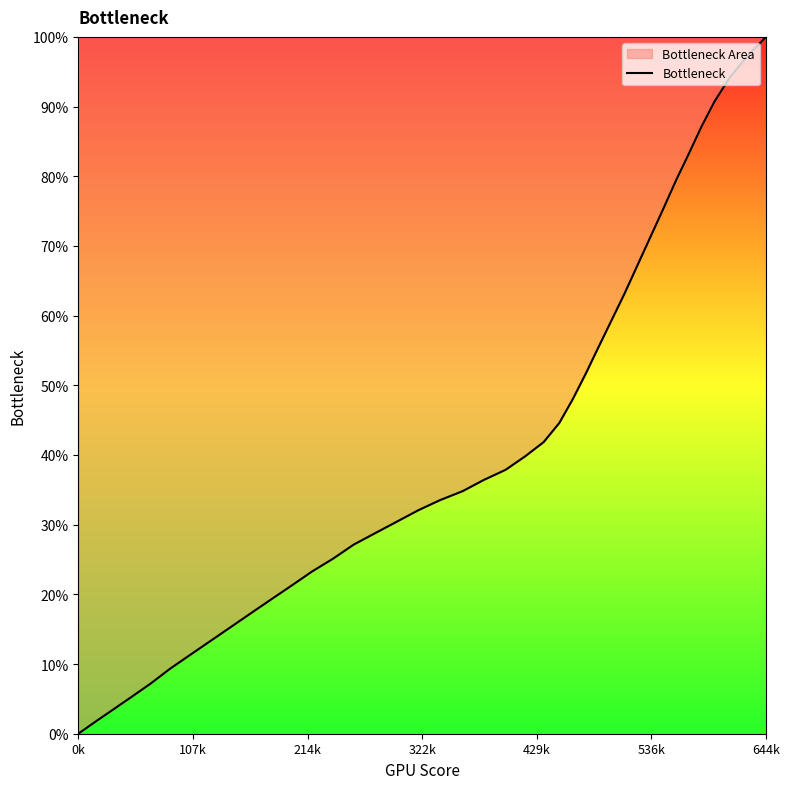

The chart shows a value of 54.7 at 644k. True or false?

False